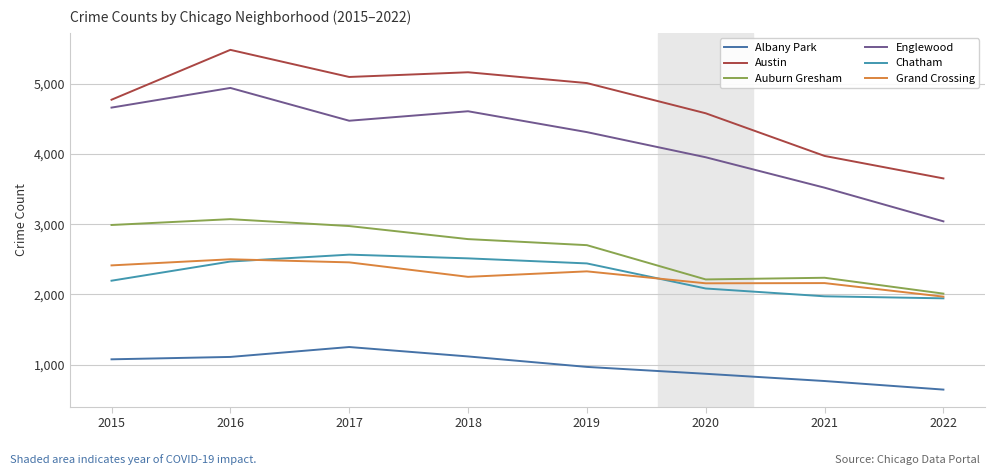

Reading left to right, extract all data points from this chart.

Albany Park: 1076	1110	1251	1117	968	870	767	645
Austin: 4771	5481	5095	5162	5008	4578	3971	3651
Auburn Gresham: 2988	3071	2973	2787	2701	2213	2237	2011
Englewood: 4659	4939	4472	4607	4310	3952	3519	3040
Chatham: 2195	2468	2566	2513	2441	2084	1973	1944
Grand Crossing: 2413	2500	2456	2250	2328	2158	2161	1968